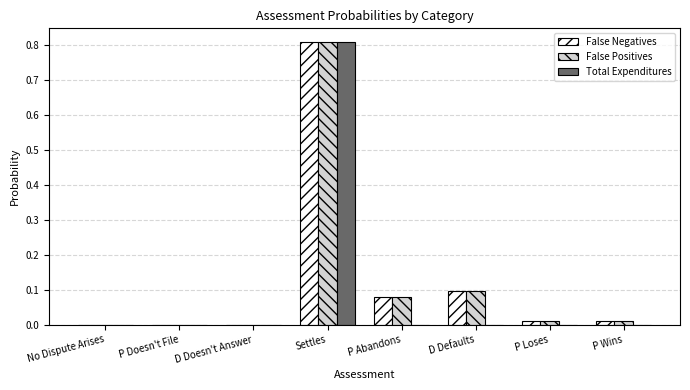

Between Settles and P Wins, which series saw the biggest shift?

Total Expenditures